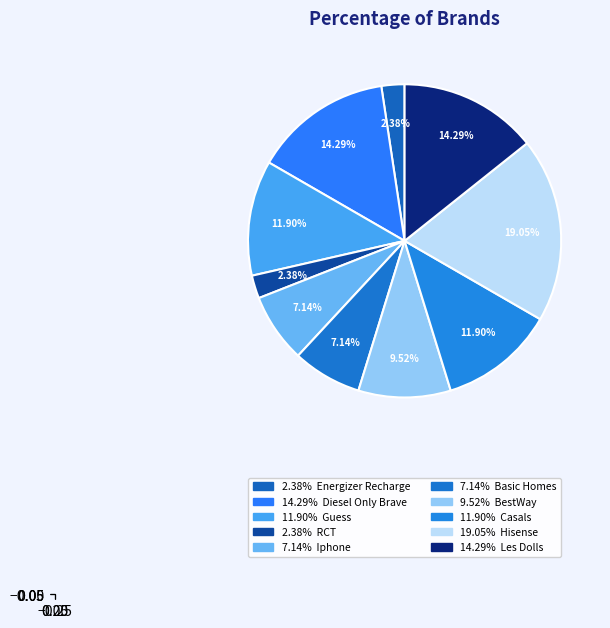

How many segments does this pie chart have?

10